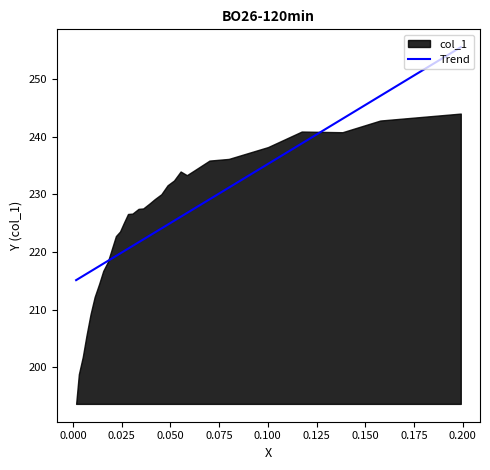

The value at 0.225 is 113.6. True or false?

False